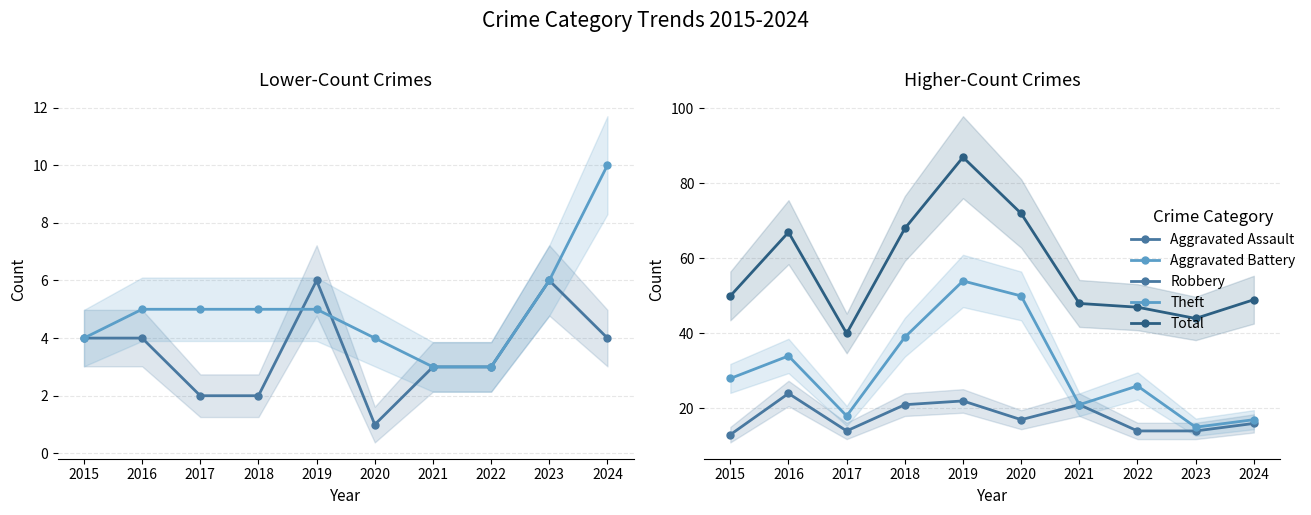

What is the value of the Theft point at the 2nd from the left?

34